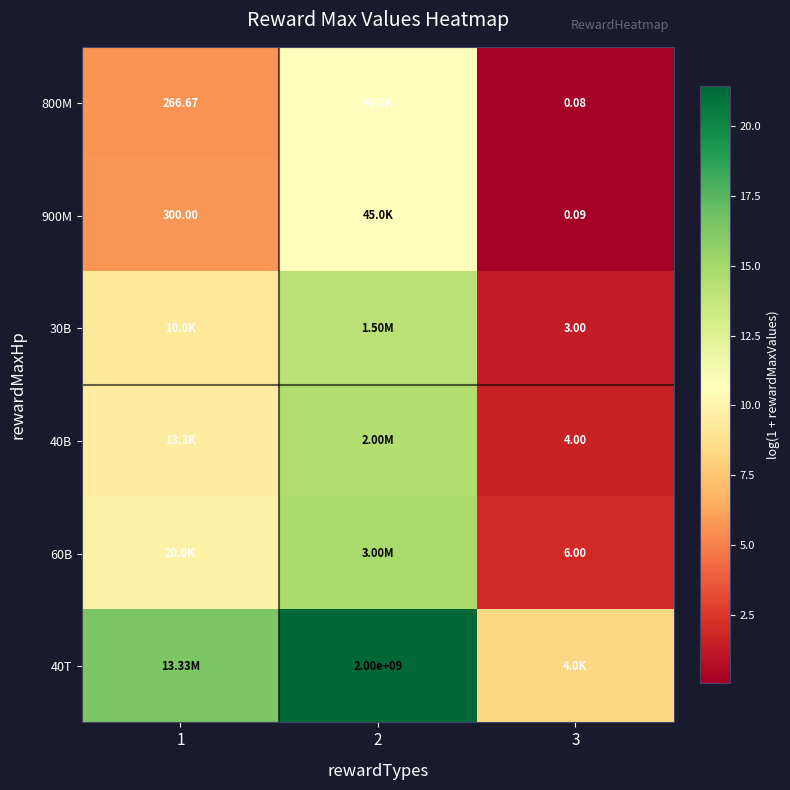

Which category has the highest value in the 40B series?

2